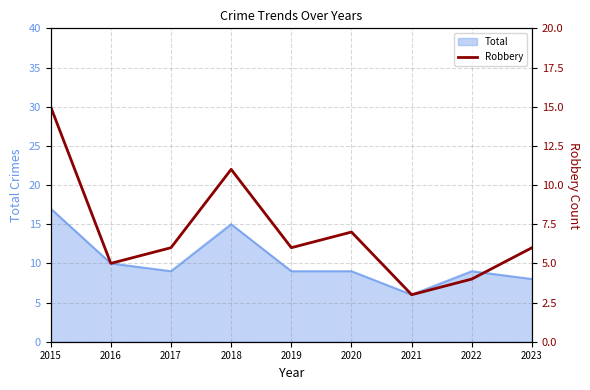

Reading left to right, what are all the values shown in this chart?

2015=15	2016=5	2017=6	2018=11	2019=6	2020=7	2021=3	2022=4	2023=6